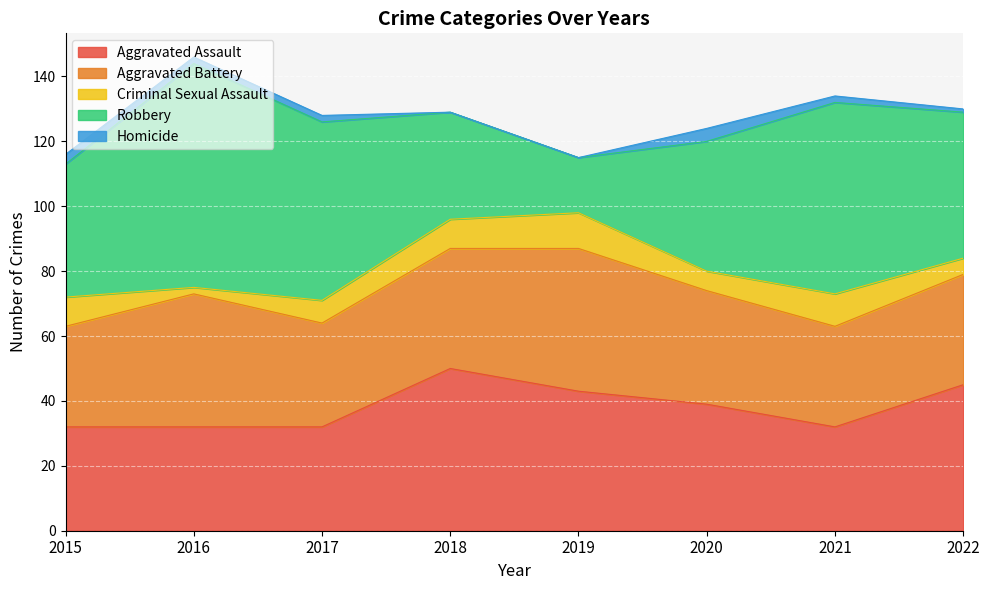

Reading right to left, extract all data points from this chart.

Aggravated Assault: 45	32	39	43	50	32	32	32
Aggravated Battery: 34	31	35	44	37	32	41	31
Criminal Sexual Assault: 5	10	6	11	9	7	2	9
Robbery: 45	59	40	17	33	55	69	41
Homicide: 1	2	4	0	0	2	2	3